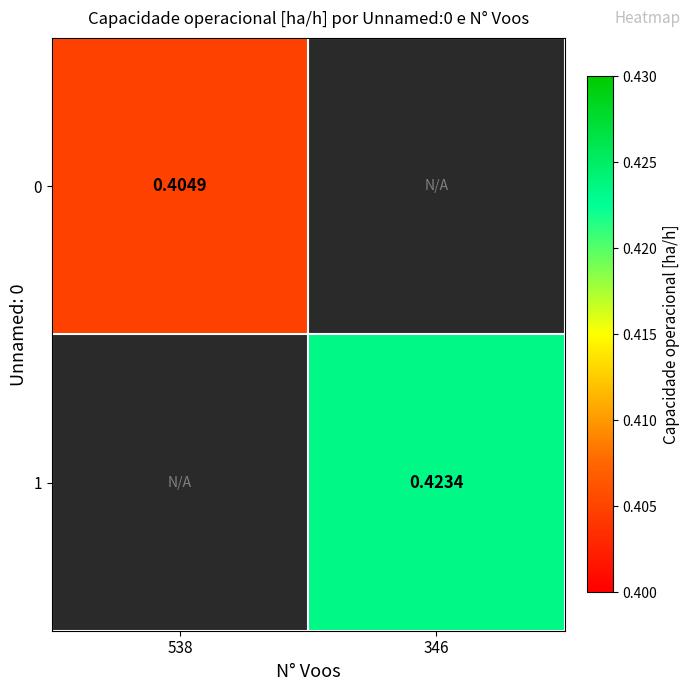

How many series are shown in this chart?

2